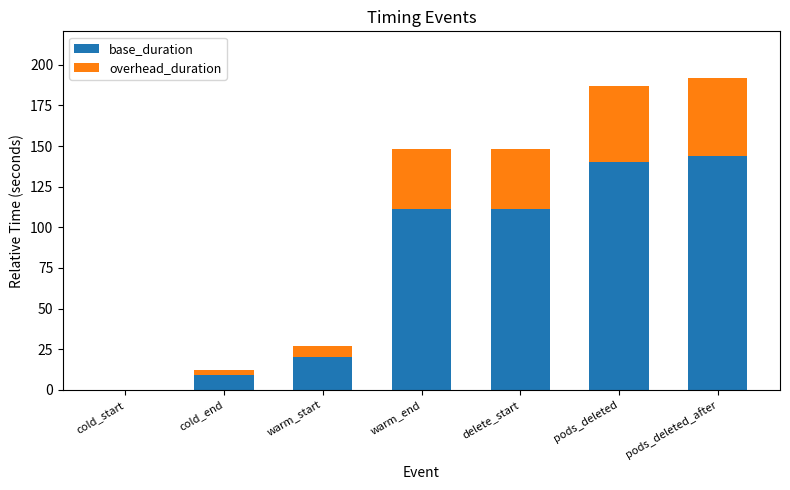

What is the sum of the base_duration values at warm_start and pods_deleted?

160.4